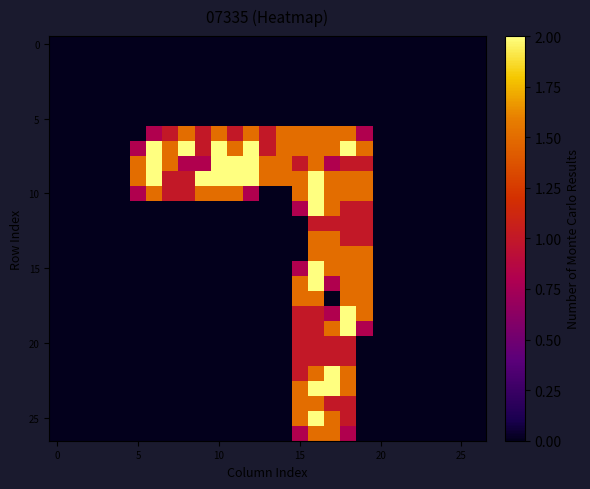

At how many categories does at least one series exceed 0?

15